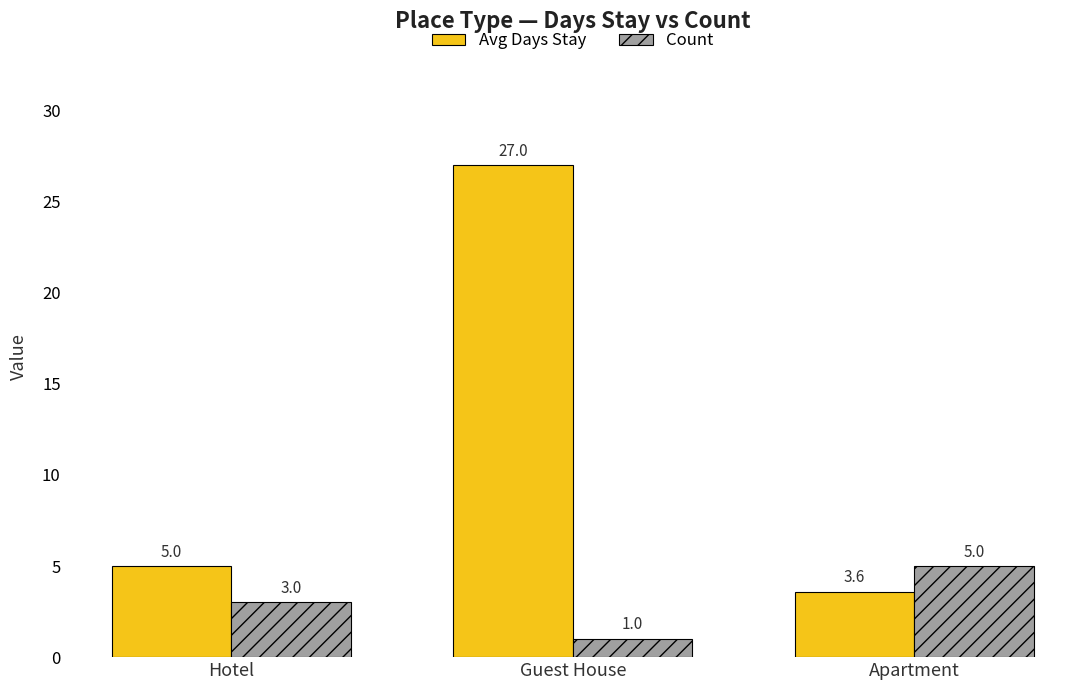

Which category has the lowest value in the Avg Days Stay series?

Apartment